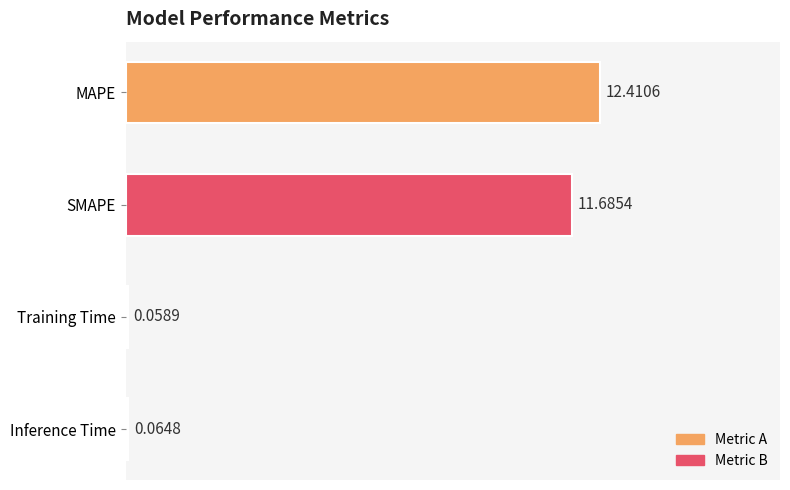

Are the bars horizontal?

Yes